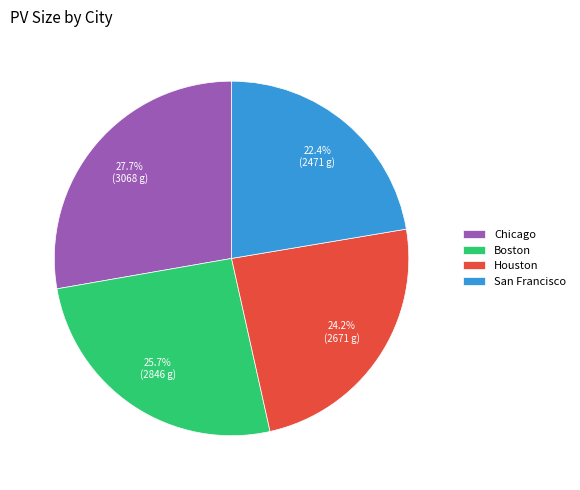

Count the number of slices in the pie.

4